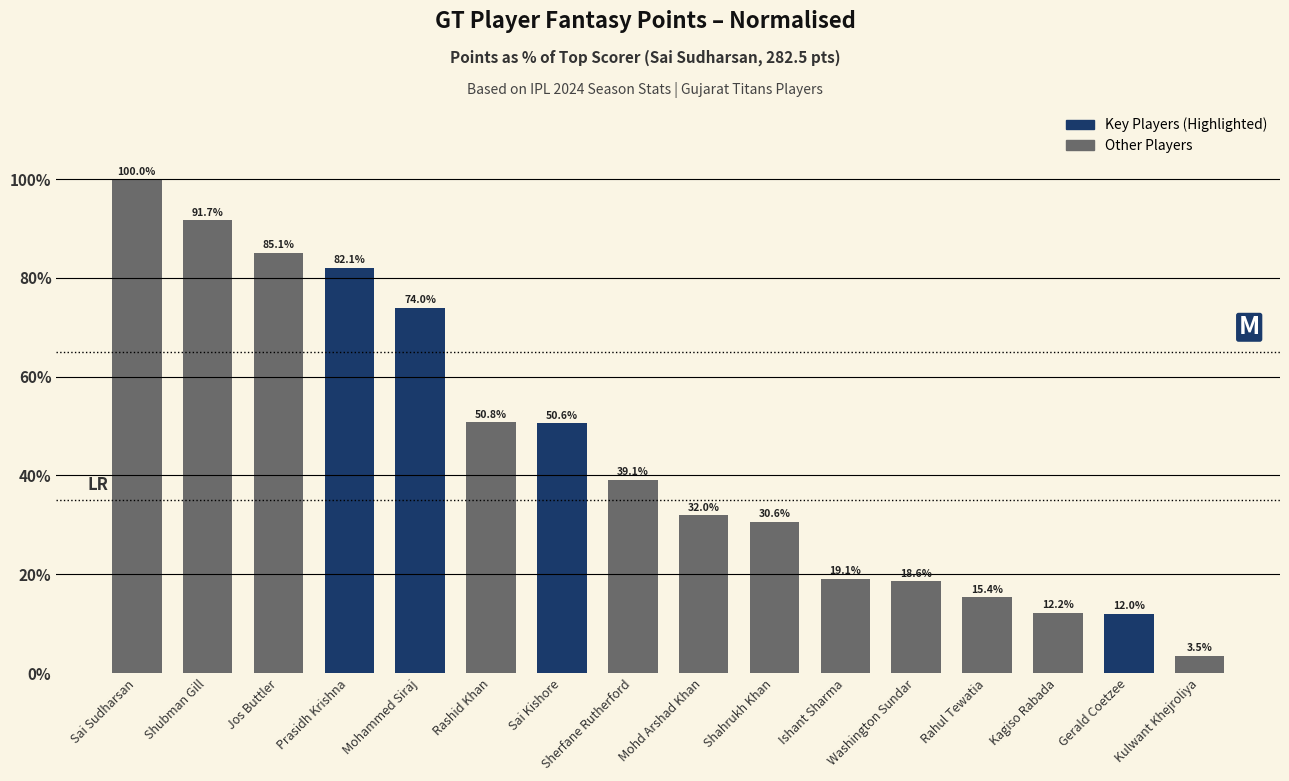

What is the label of the 1st bar from the left?

Sai Sudharsan